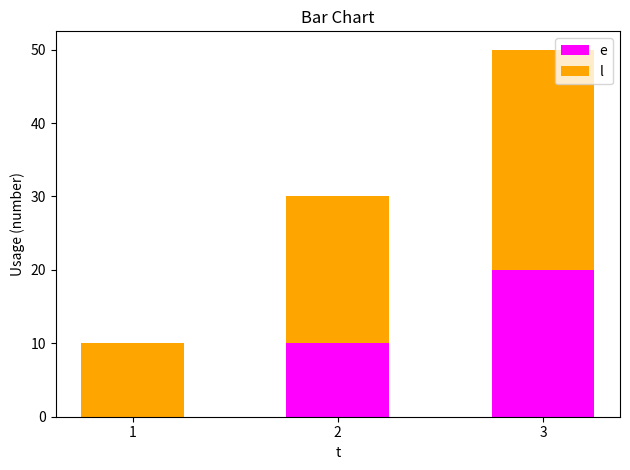

Are the bars horizontal?

No